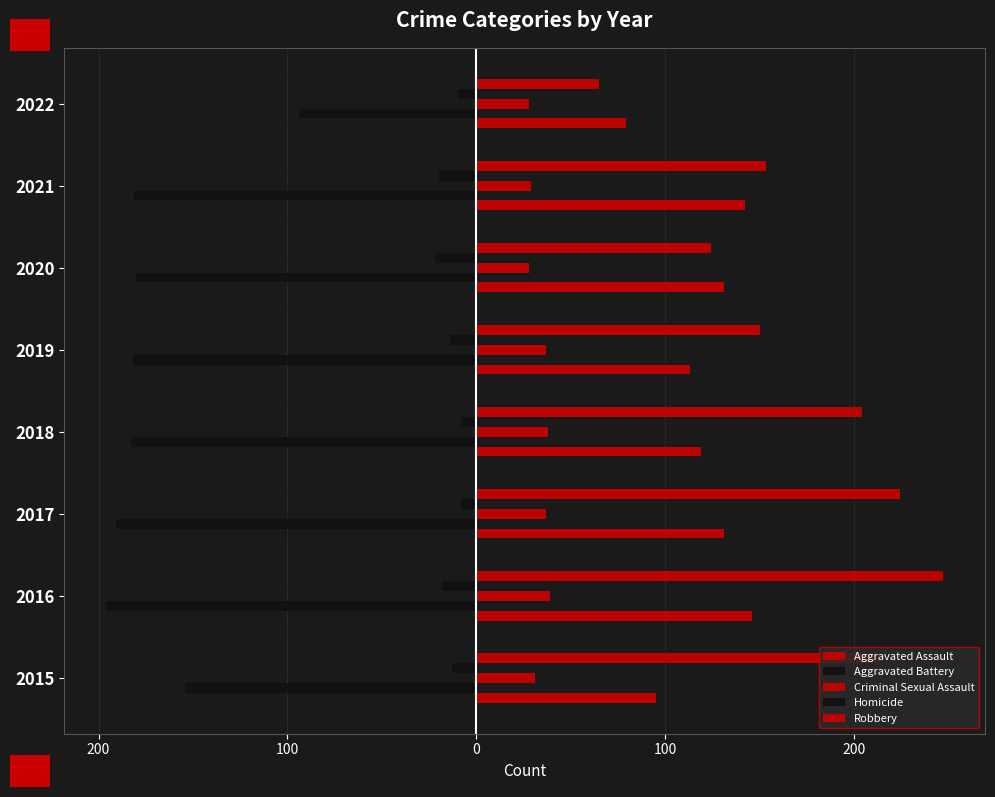

At how many categories does at least one series exceed 146?

6